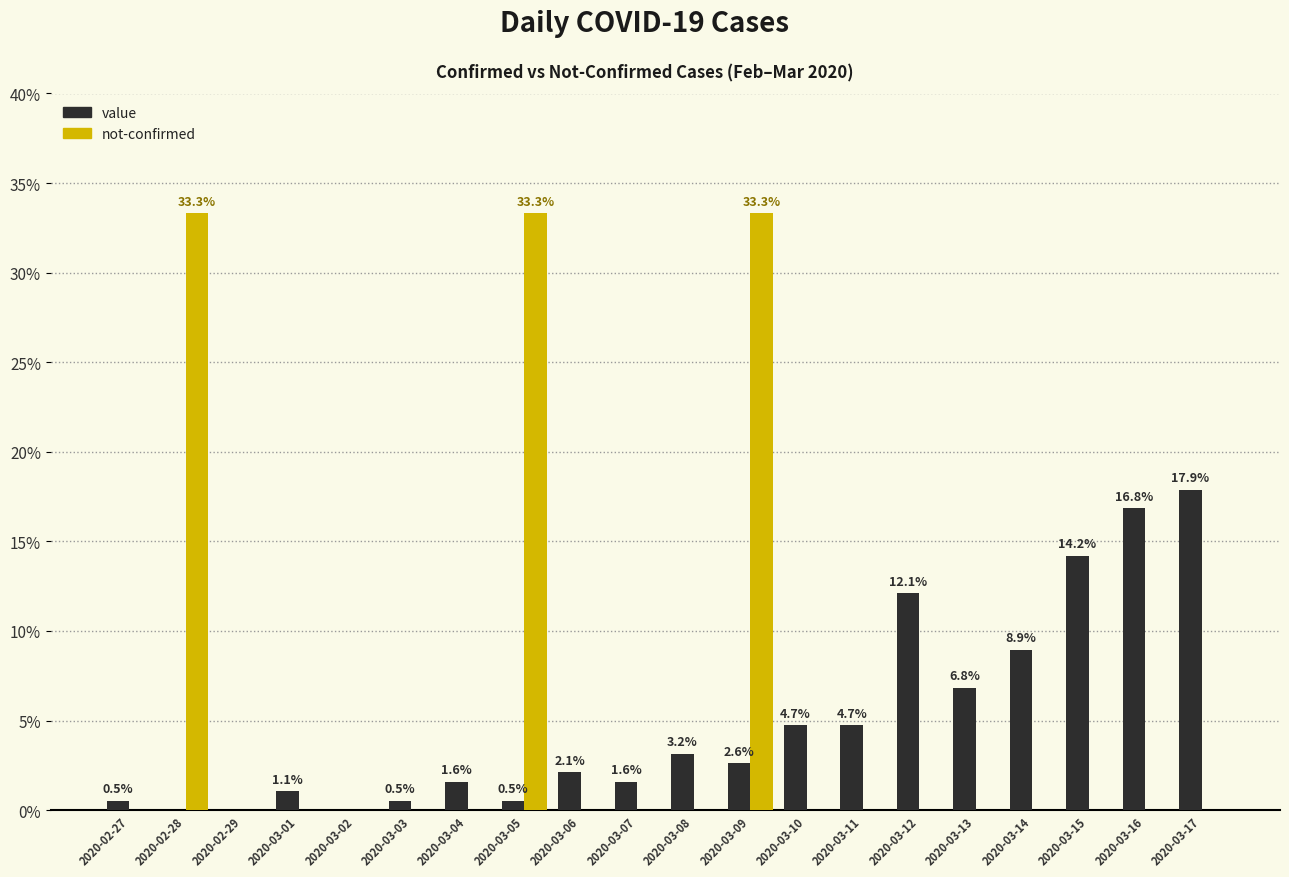

At which category is the sum across all series the highest?

2020-03-09